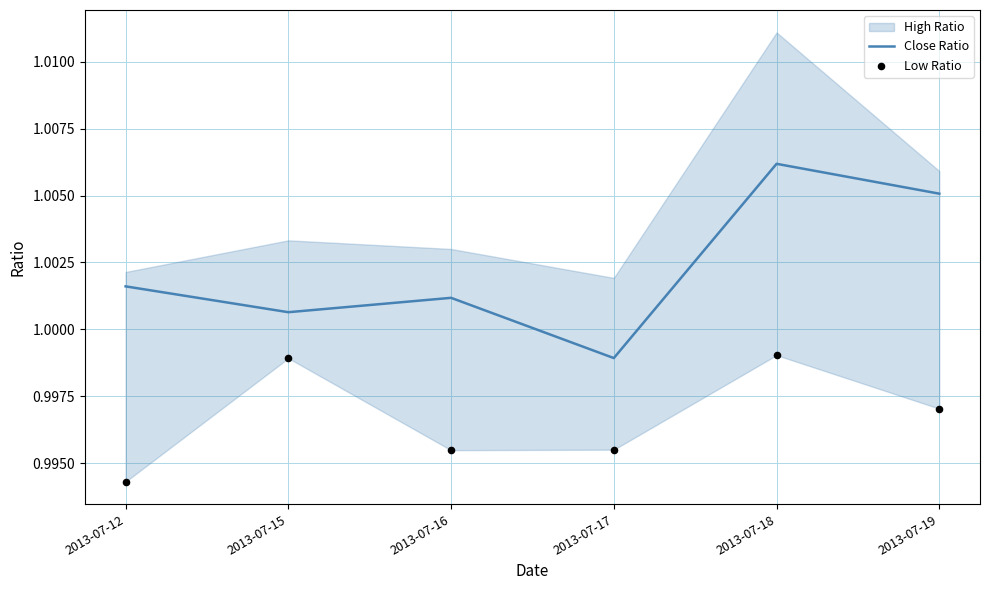

Which category has the highest value in the Close Ratio series?

2013-07-18